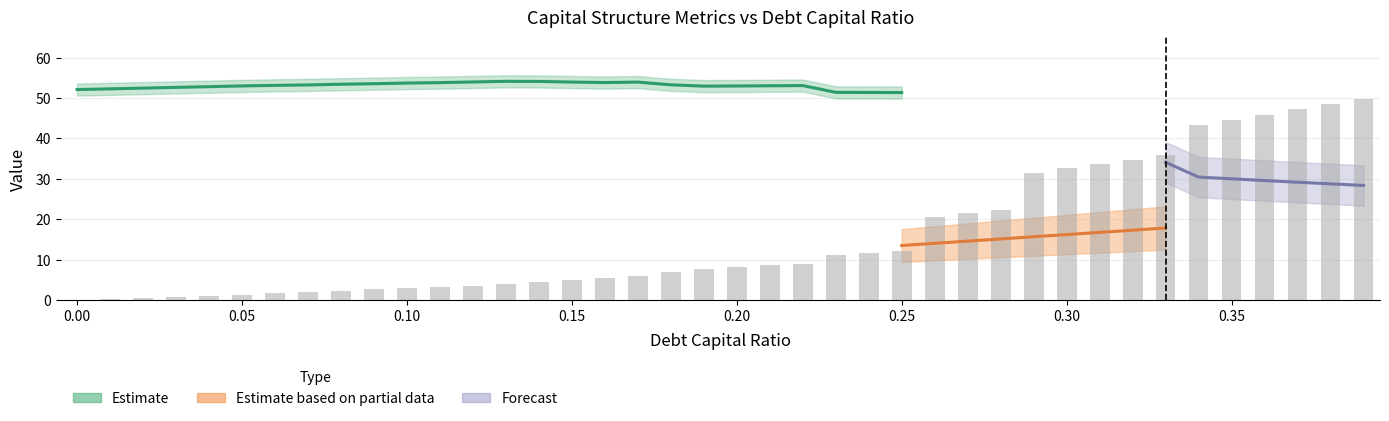

What is the sum of the debt_capital values at 0.33 and 0.16?

0.5